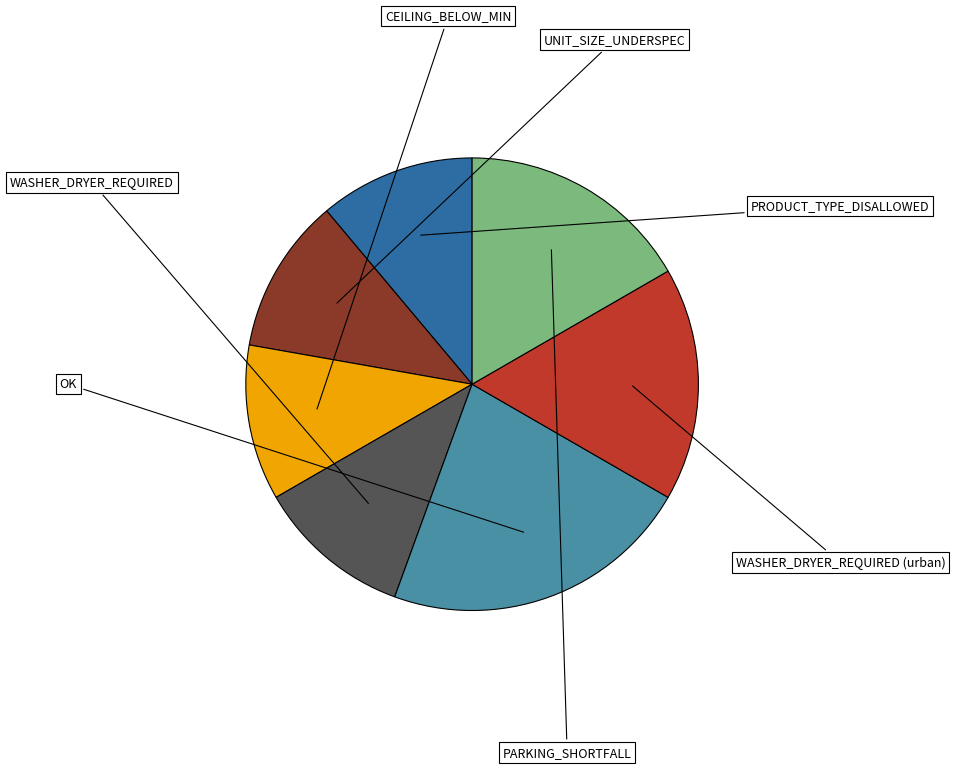

Is there a majority slice in this chart?

No